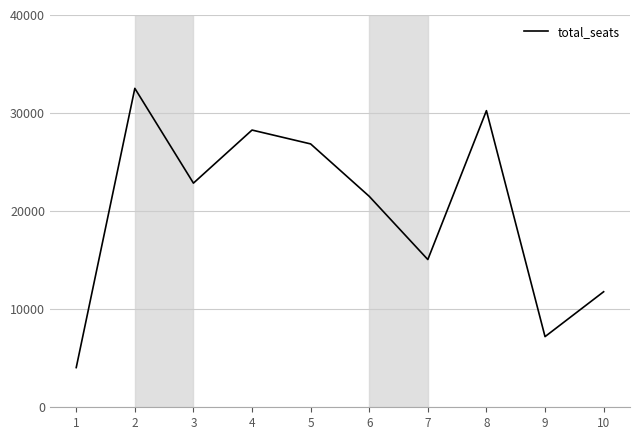

Where is the first local maximum?

2